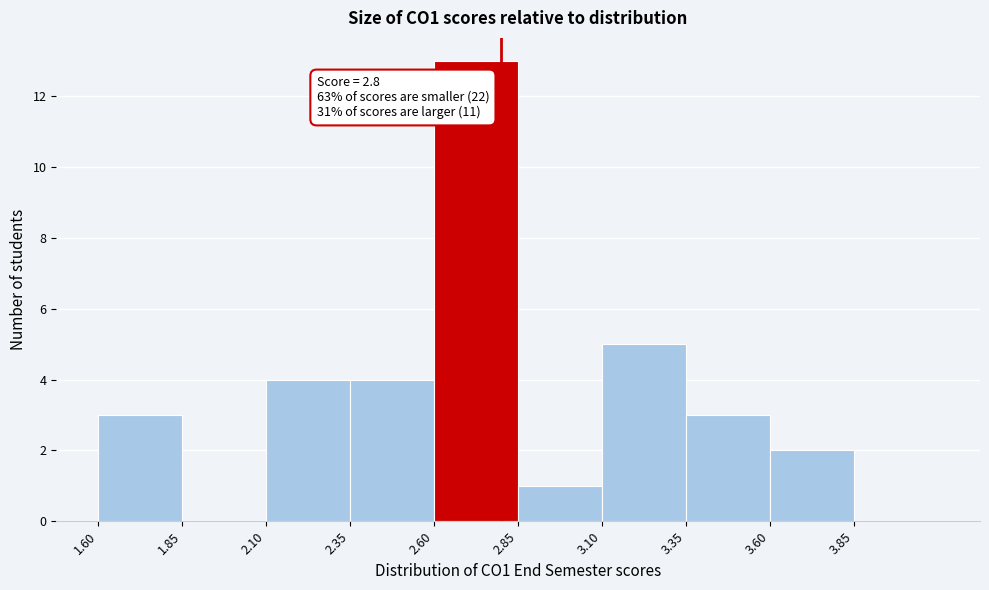

Over which range of the x-axis is the bar tallest?

2.60 to 2.85